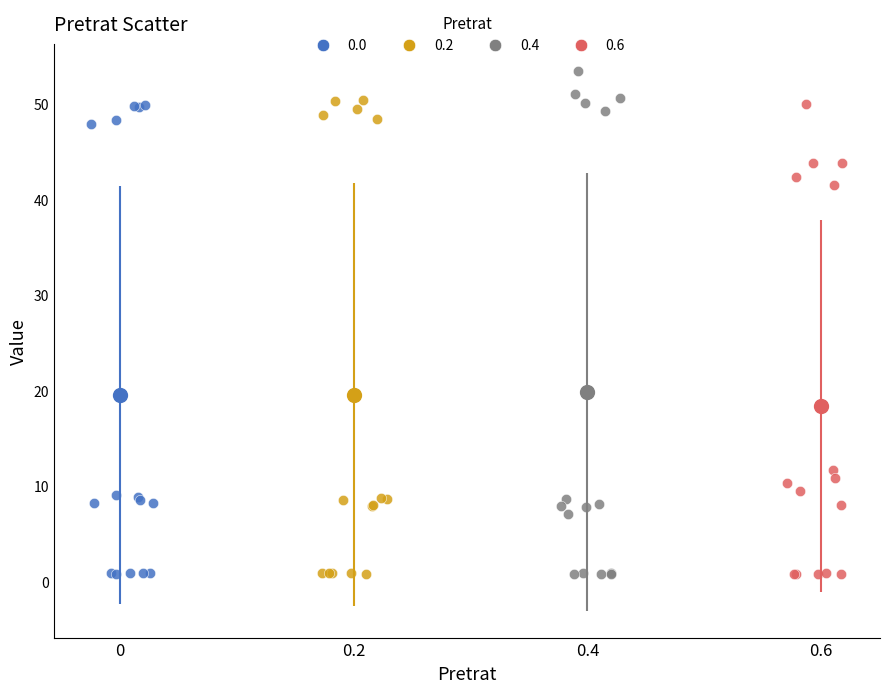

Which series reaches the maximum Y coordinate?

0.4